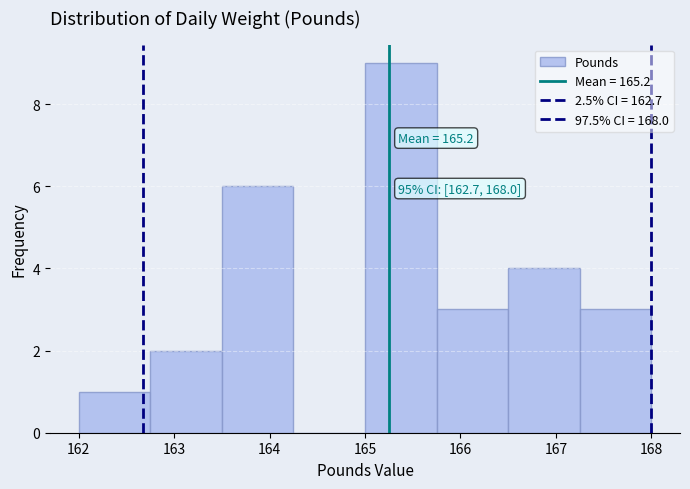

Which range on the x-axis has the tallest bar?

165.00 to 165.75